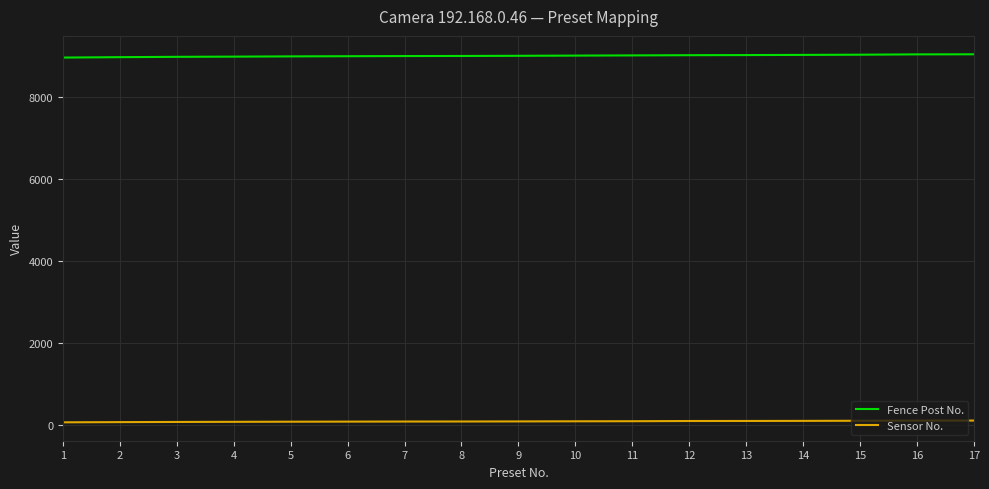

Is the value of Sensor No. at 2 greater than the value of Fence Post No. at 4?

No